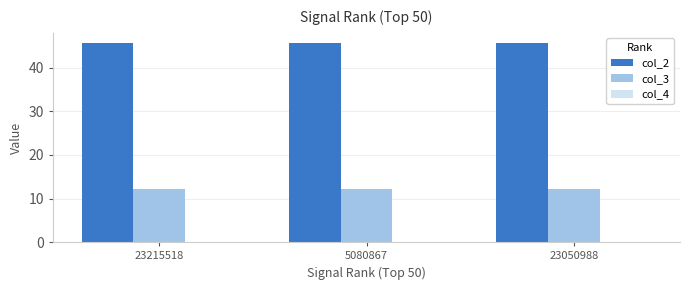

Which series has the largest total across all categories?

col_2